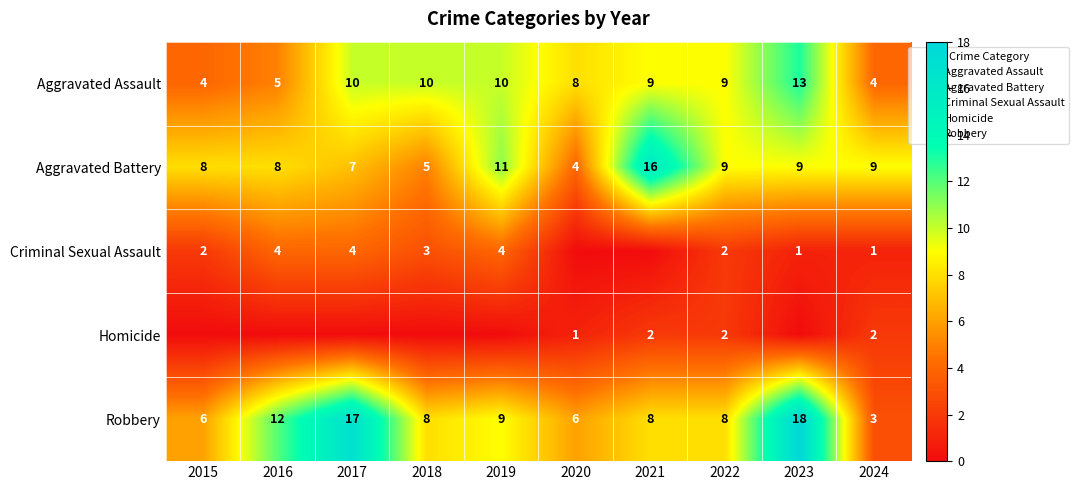

Where does the Aggravated Assault series first go above 9?

2017